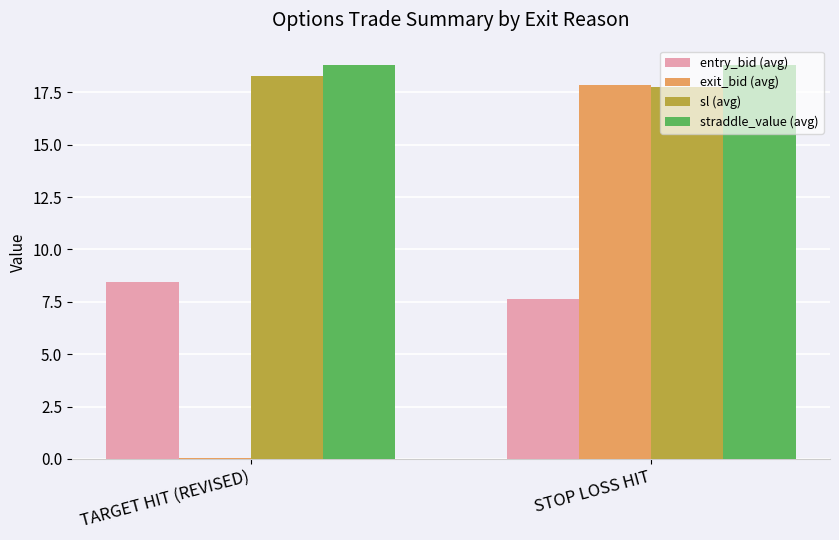

Is the value of sl (avg) at STOP LOSS HIT greater than the value of exit_bid (avg) at TARGET HIT (REVISED)?

Yes